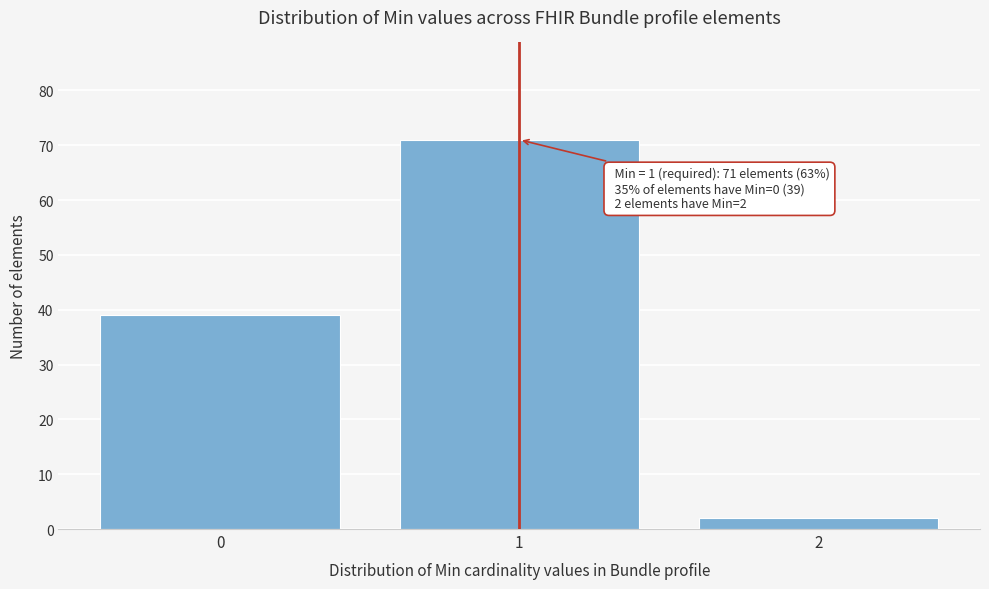

Reading left to right, what are all the values shown in this chart?

39	71	2